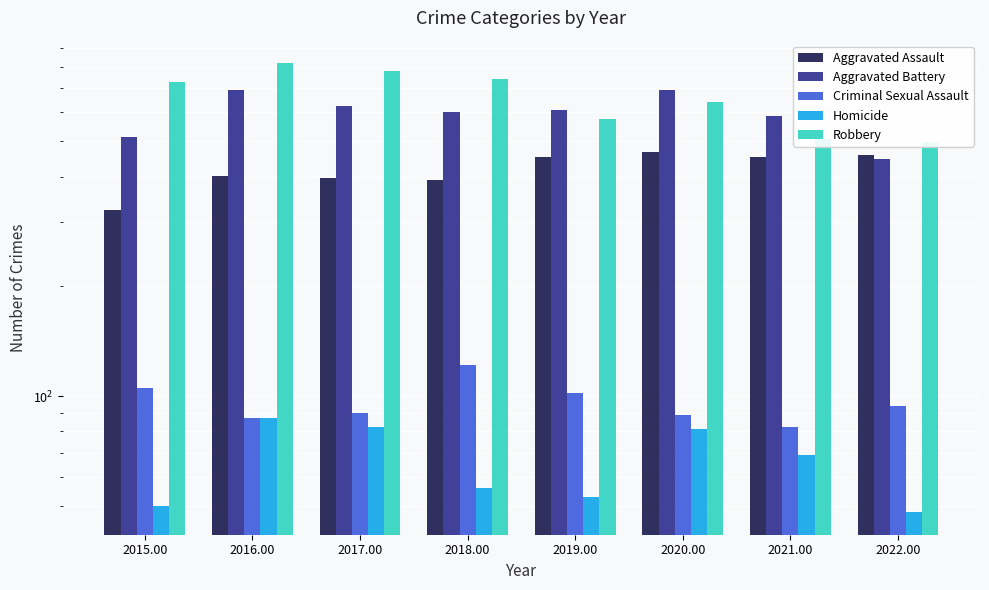

Which series changed the most between 2015.00 and 2021.00?

Robbery